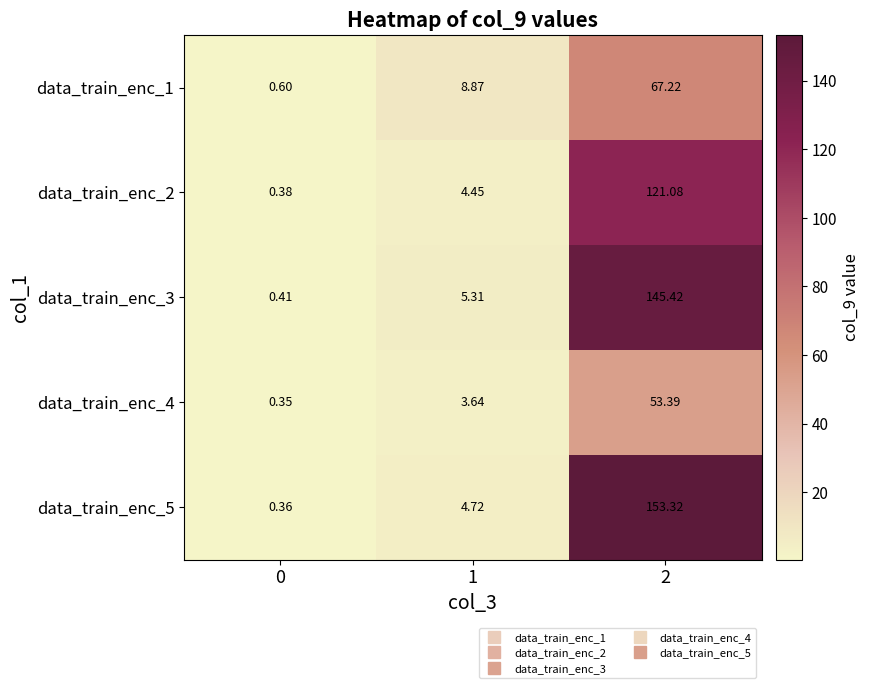

What is the difference between the highest and lowest values at 2?

99.9